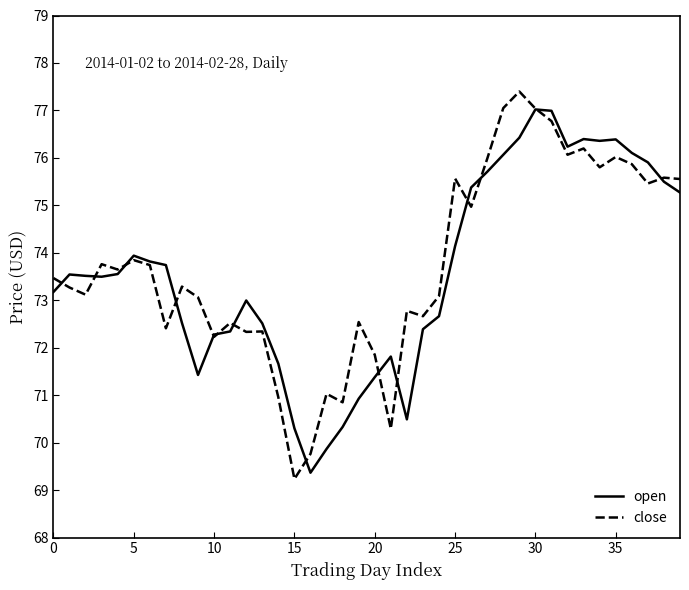

What are all the series names shown in the legend?

open, close